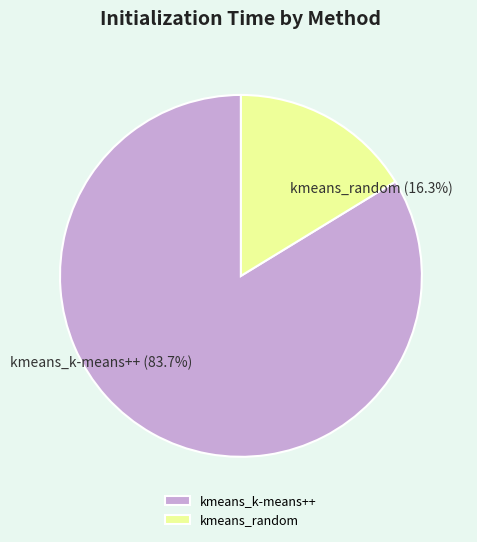

Which has a higher value, kmeans_random or kmeans_k-means++?

kmeans_k-means++